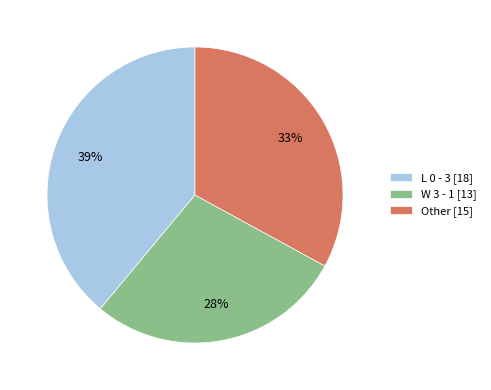

To the nearest percent, what is the average slice percentage?

33%